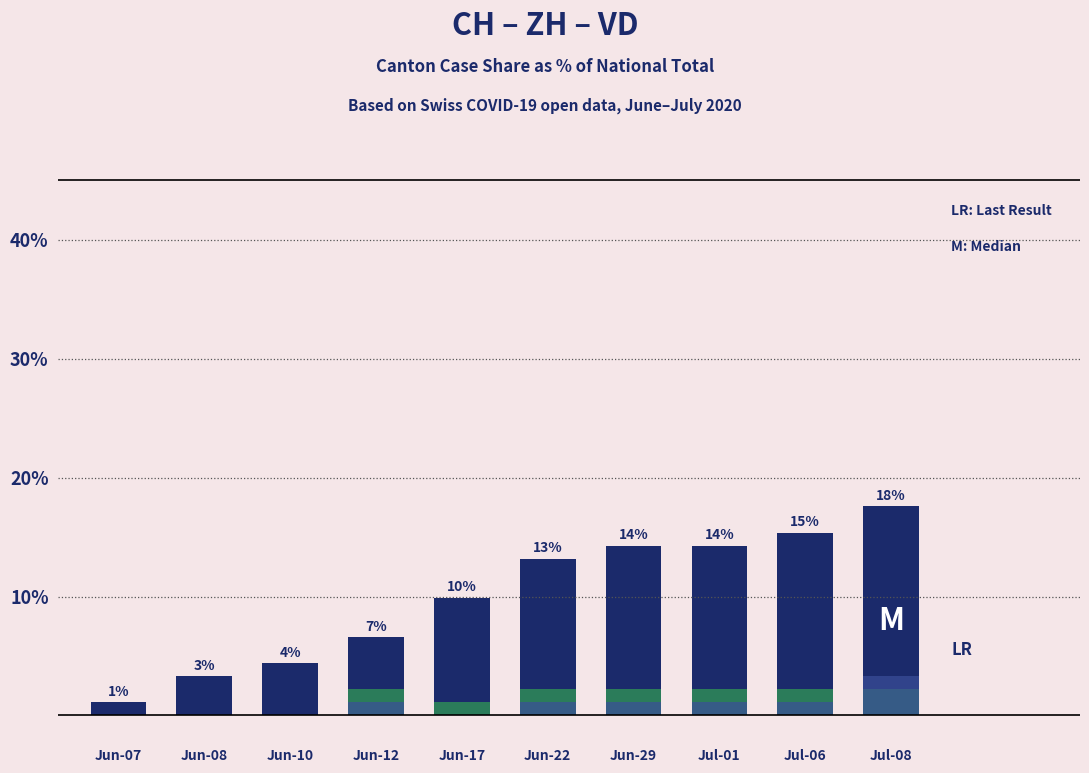

What is the difference between the highest and lowest values at Jun-10?

4.4